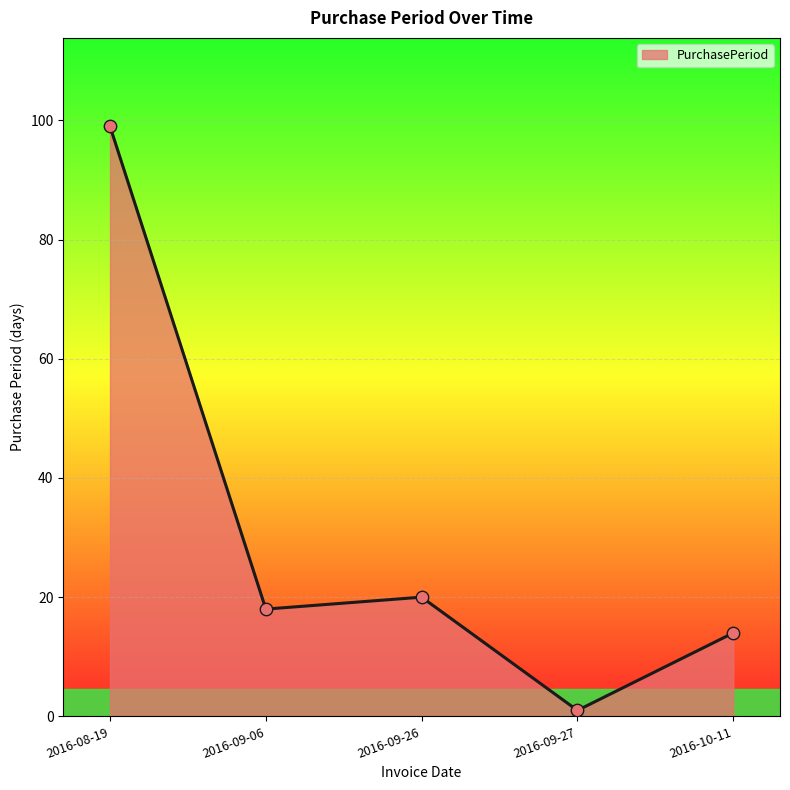

Approximately how many times larger is the value at 2016-09-27 compared to 2016-09-06?

0.1